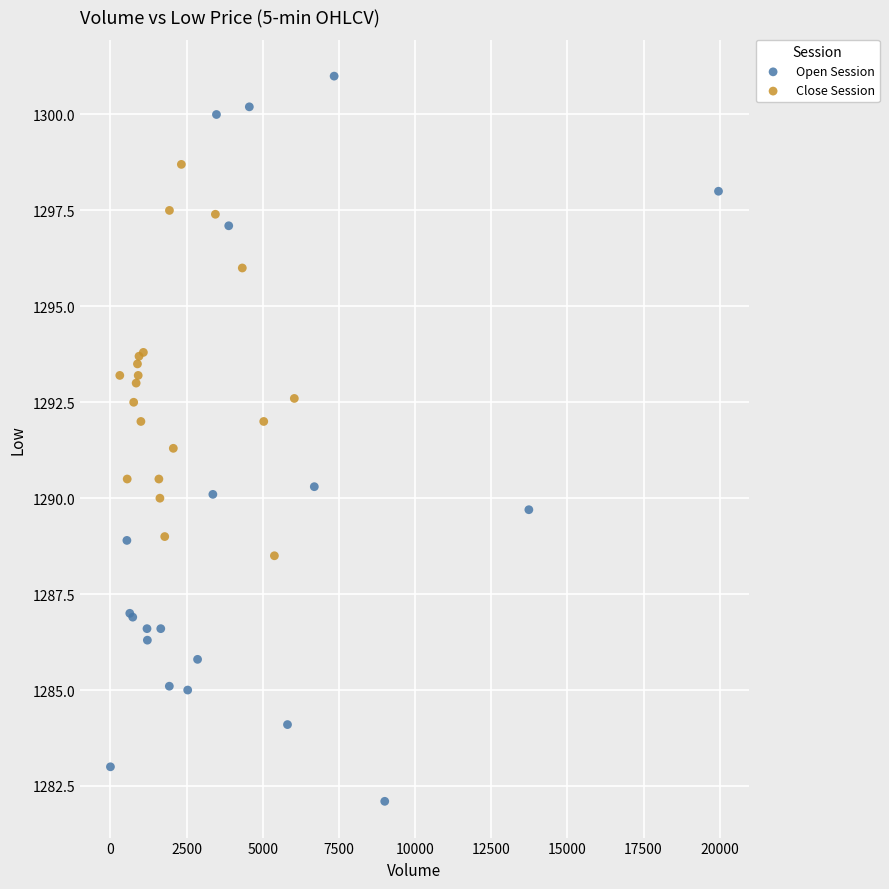

Which series has the widest spread of Y values?

Open Session